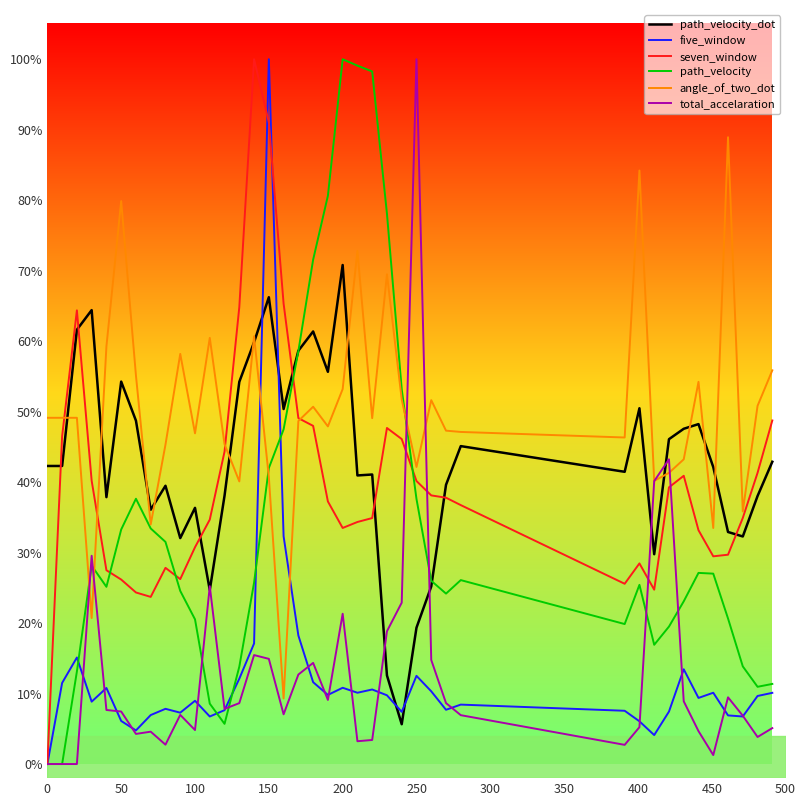

What are all the series names shown in the legend?

path_velocity_dot, five_window, seven_window, path_velocity, angle_of_two_dot, total_accelaration